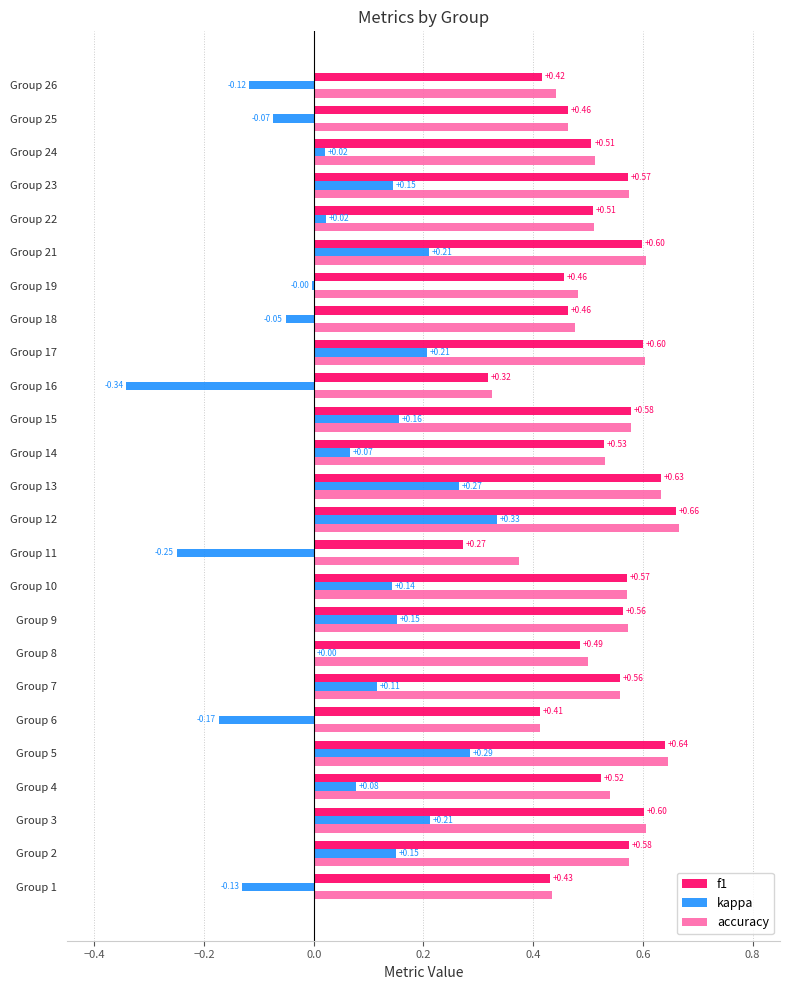

Which series changed the most between Group 8 and Group 13?

kappa